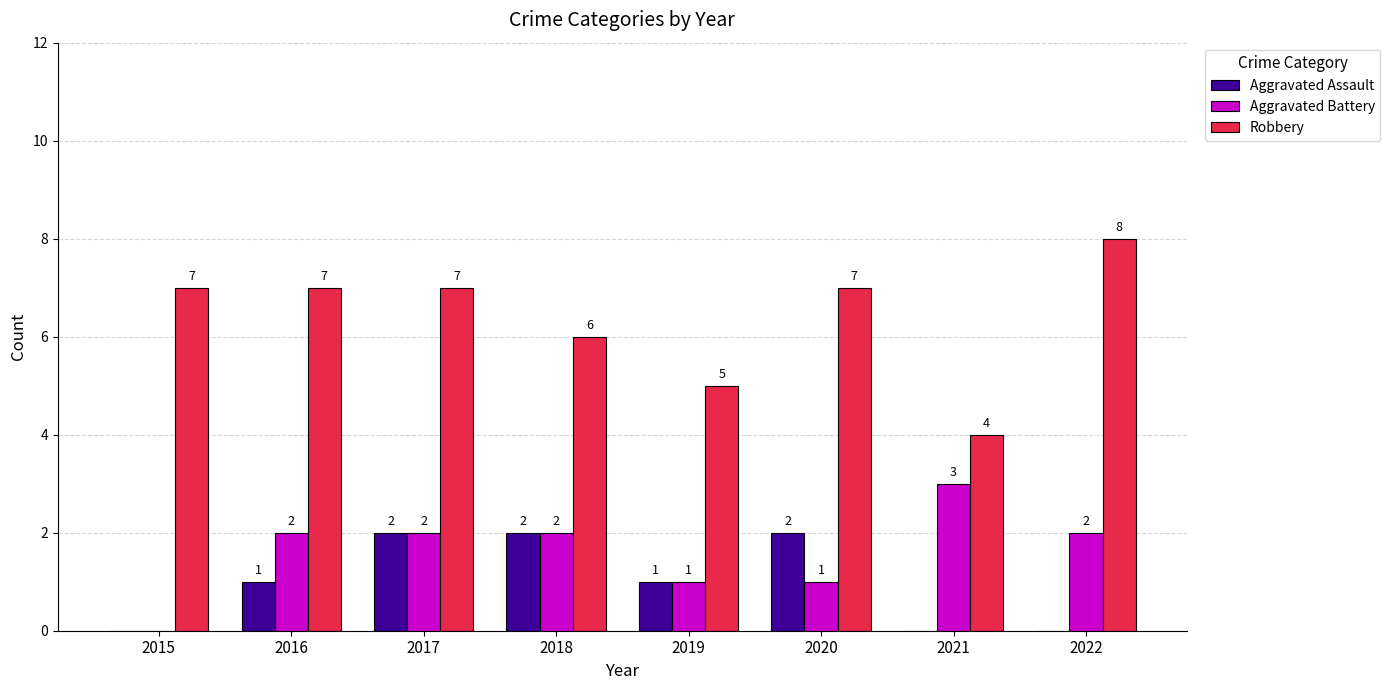

Which label corresponds to the largest value in the chart?

2022